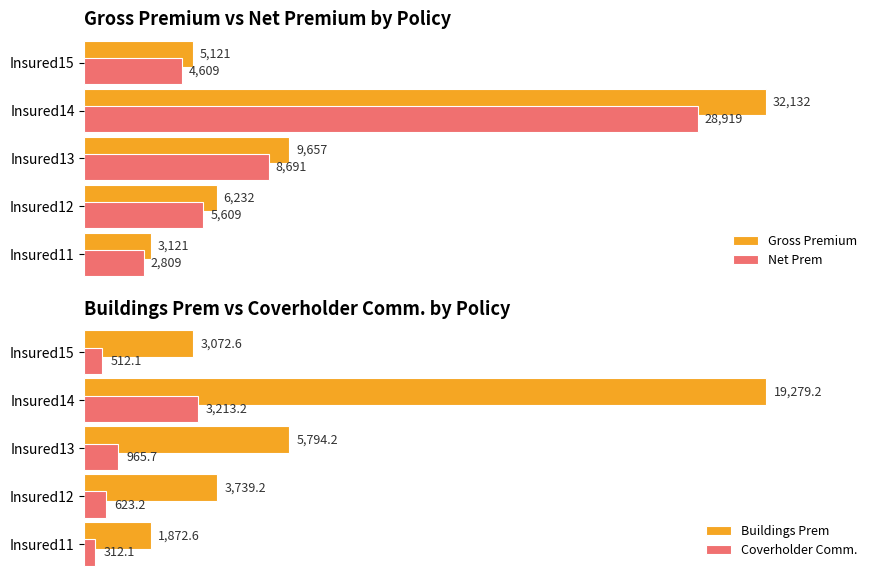

At which label does Net Prem reach its peak?

Insured14